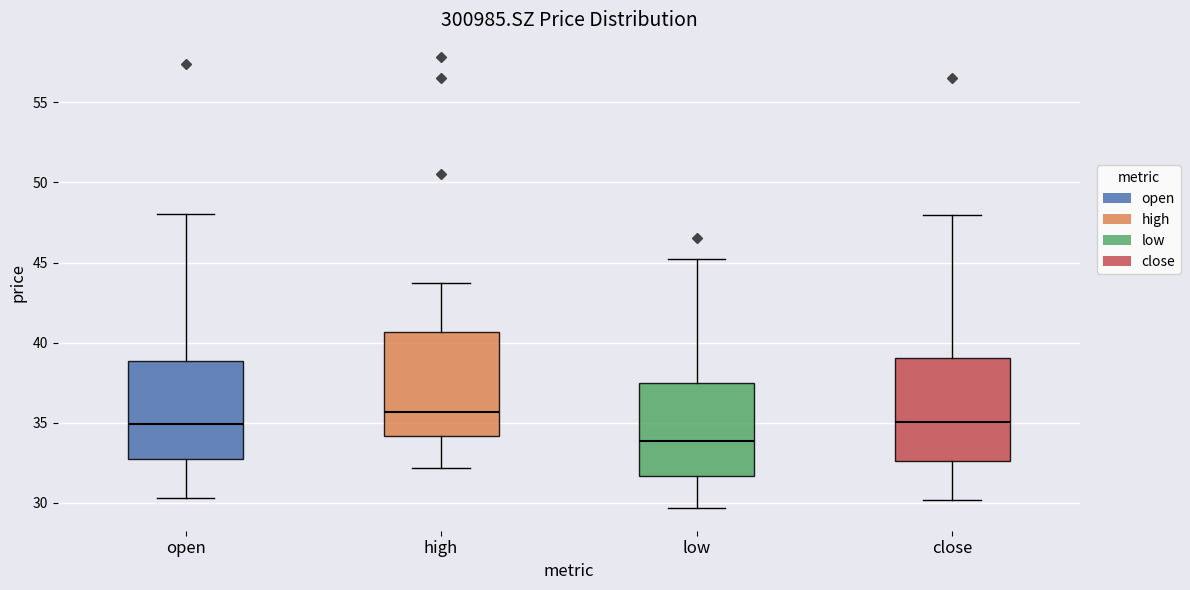

Which box has the highest median line?

high